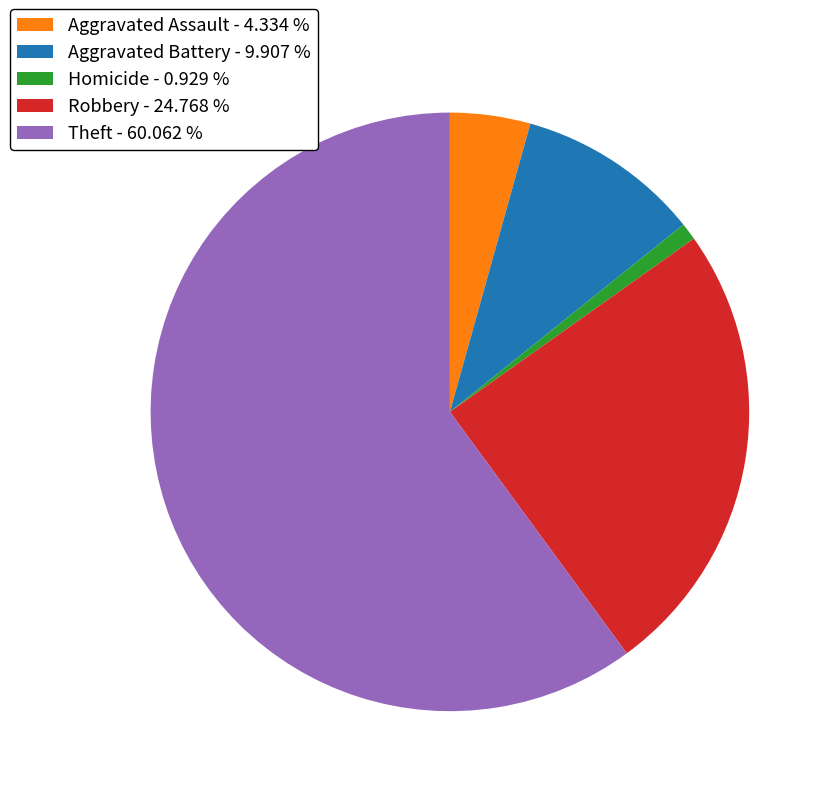

Which has a higher value, Theft - 60.062 % or Homicide - 0.929 %?

Theft - 60.062 %